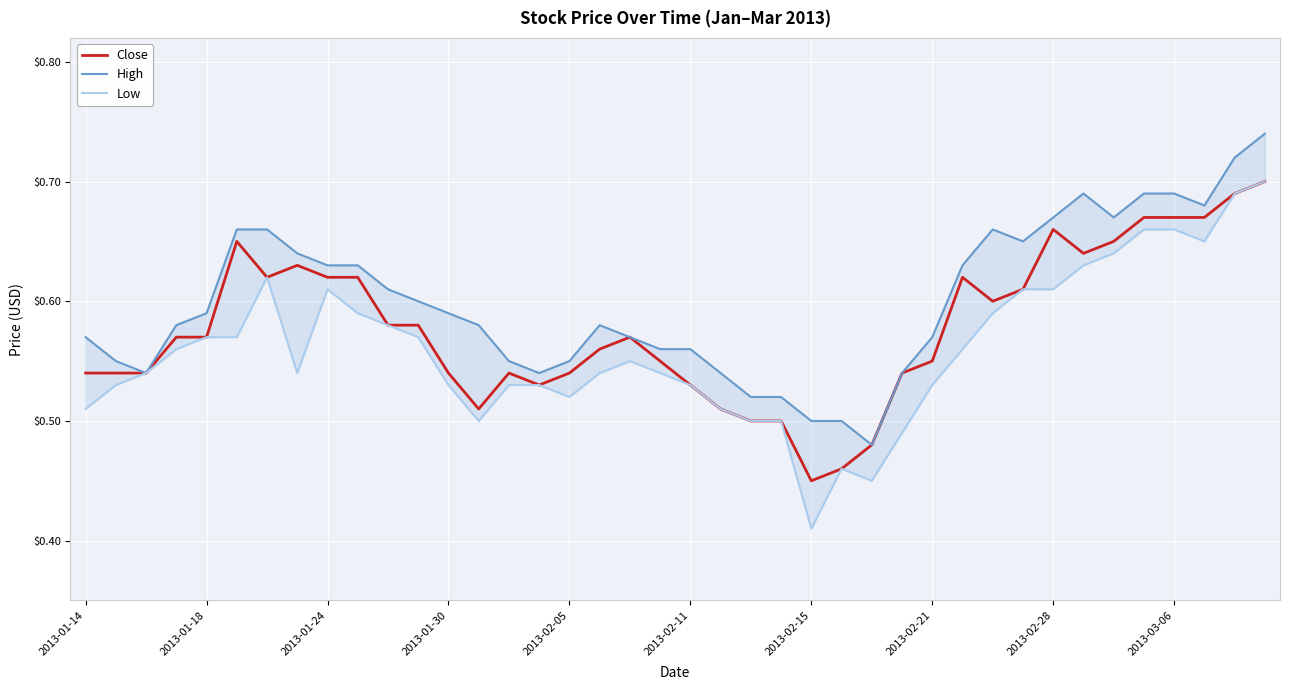

List the series in order of their peak value, highest first.

High, Close, Low